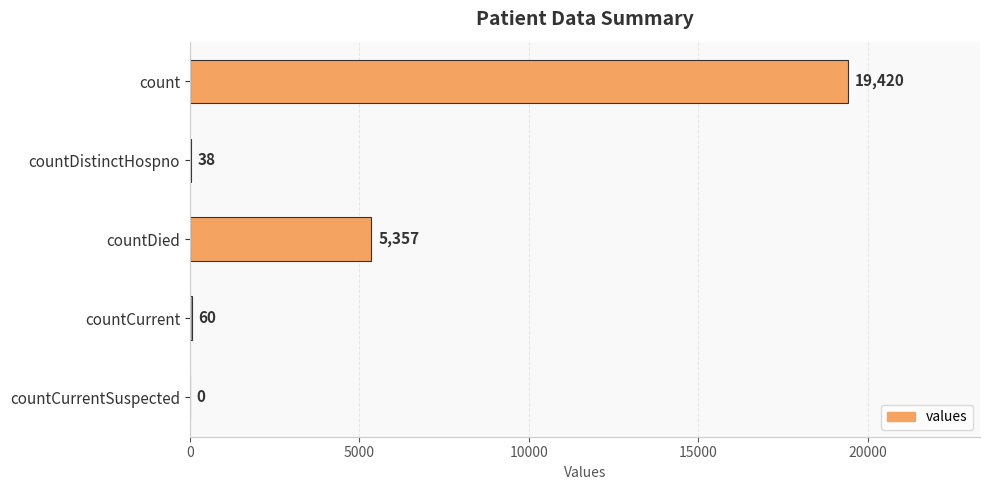

Are the bars grouped side by side (vs. stacked)?

No